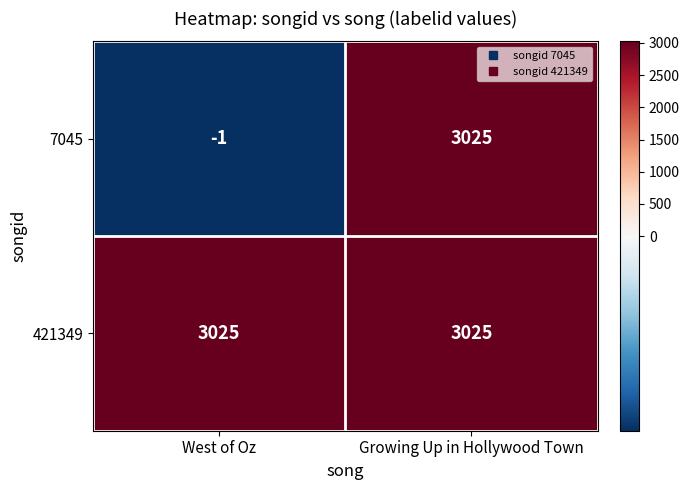

Between West of Oz and Growing Up in Hollywood Town, which series saw the biggest shift?

7045